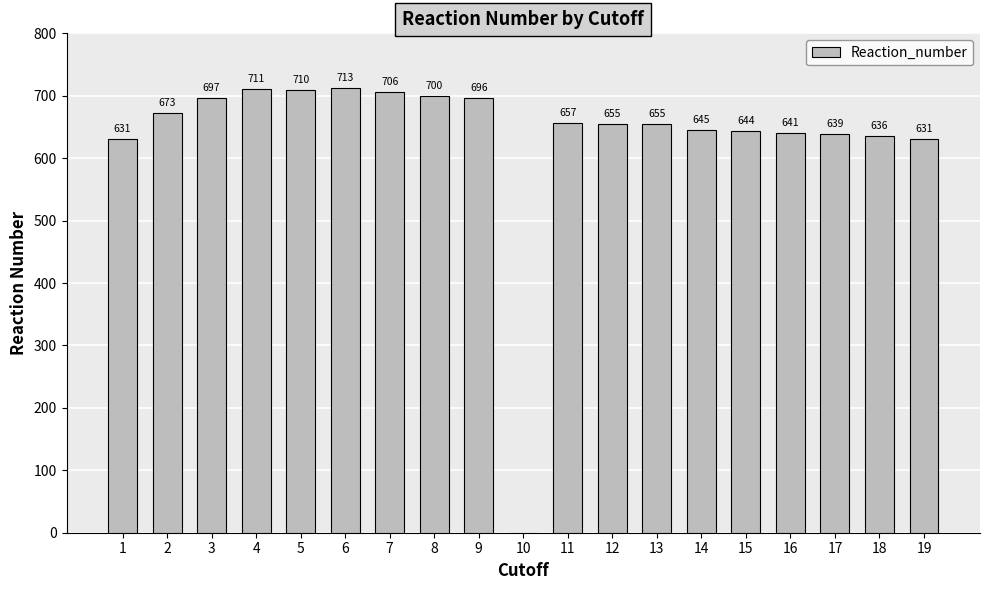

Which category has the highest value across all series?

6